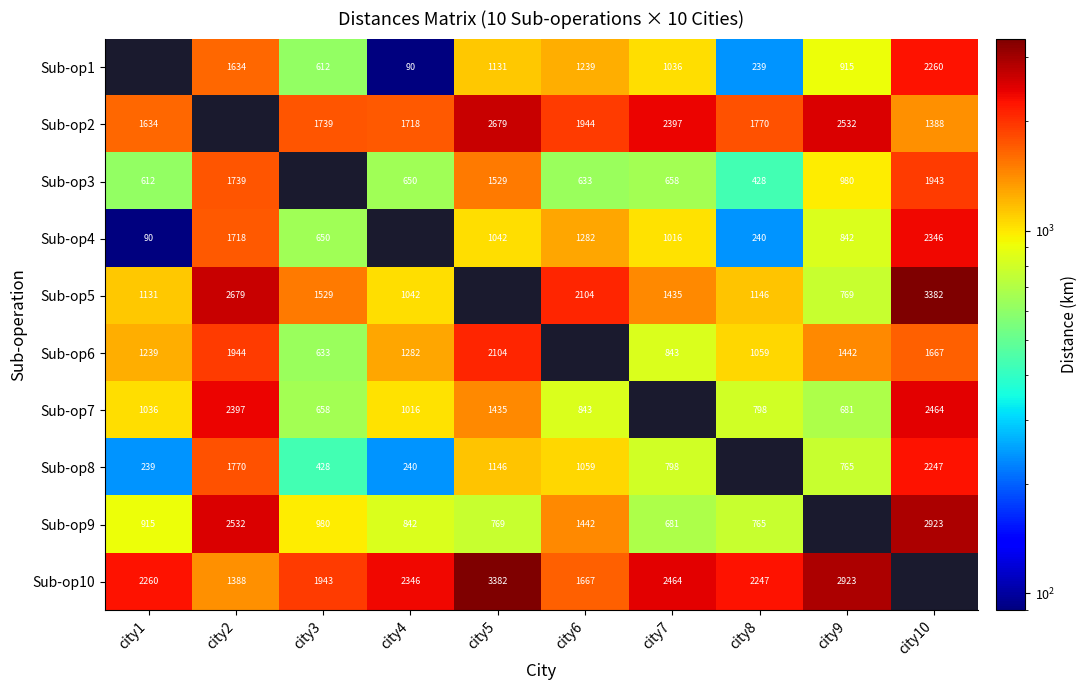

Is the value of Sub-op7 at city4 greater than the value of Sub-op1 at city8?

Yes